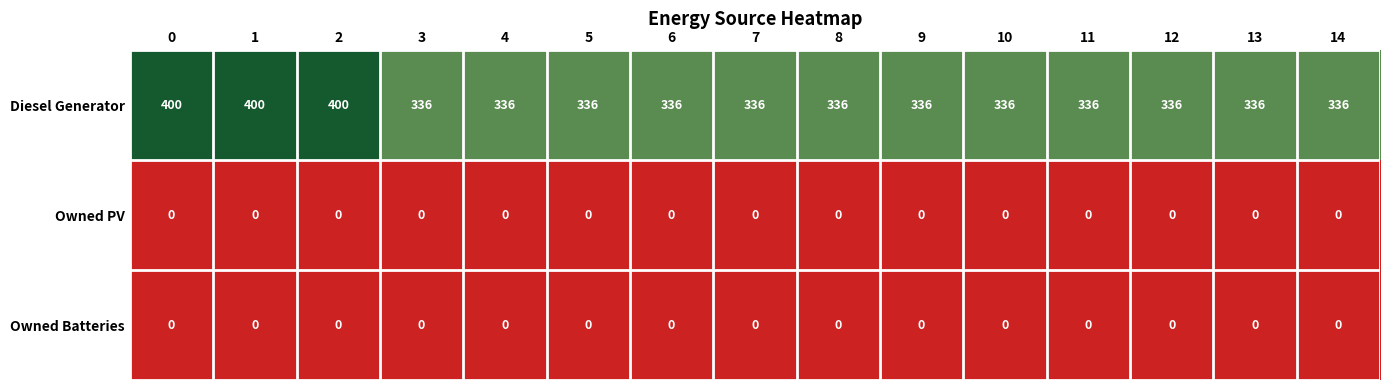

Which series has the largest range (max minus min)?

Diesel Generator